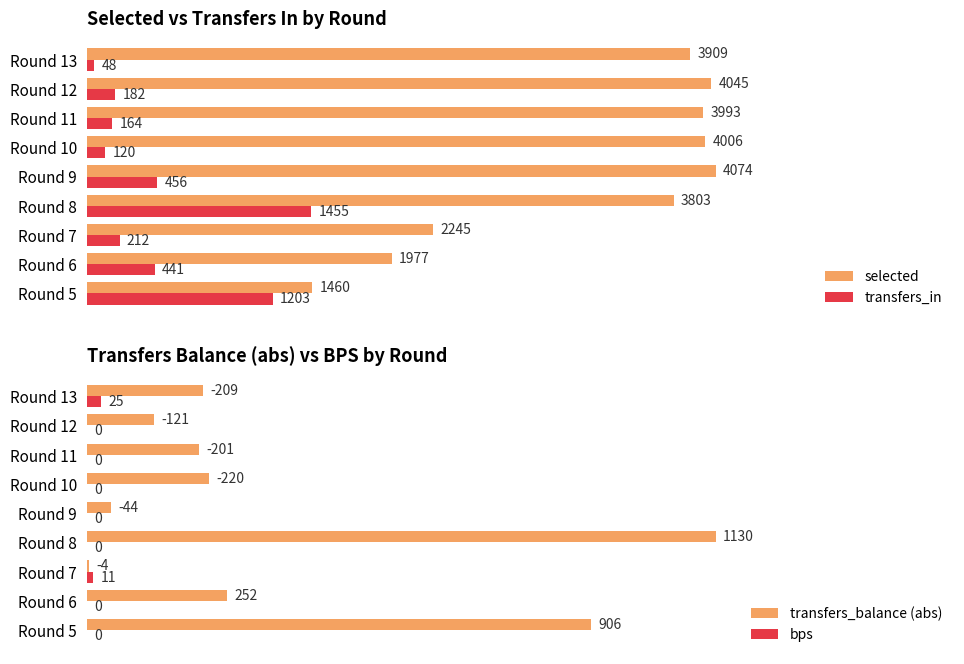

At which label is transfers_in closest to 751?

Round 9